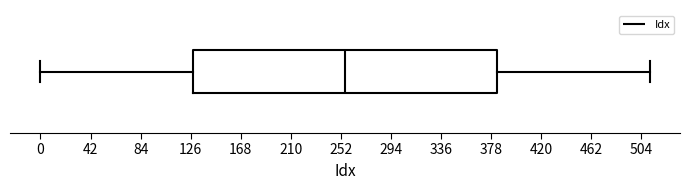

Where is the left edge of the box on the x-axis? The values are not printed on the chart, so give them approximately, as read against the axis.

130